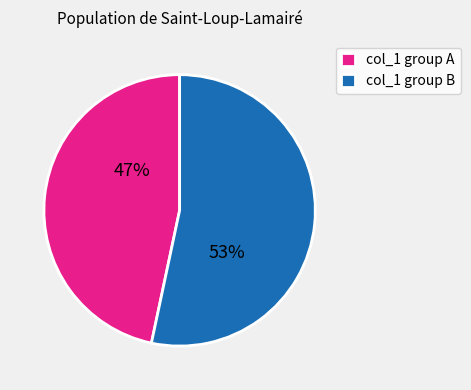

Which category has the biggest portion of the pie?

col_1 group B